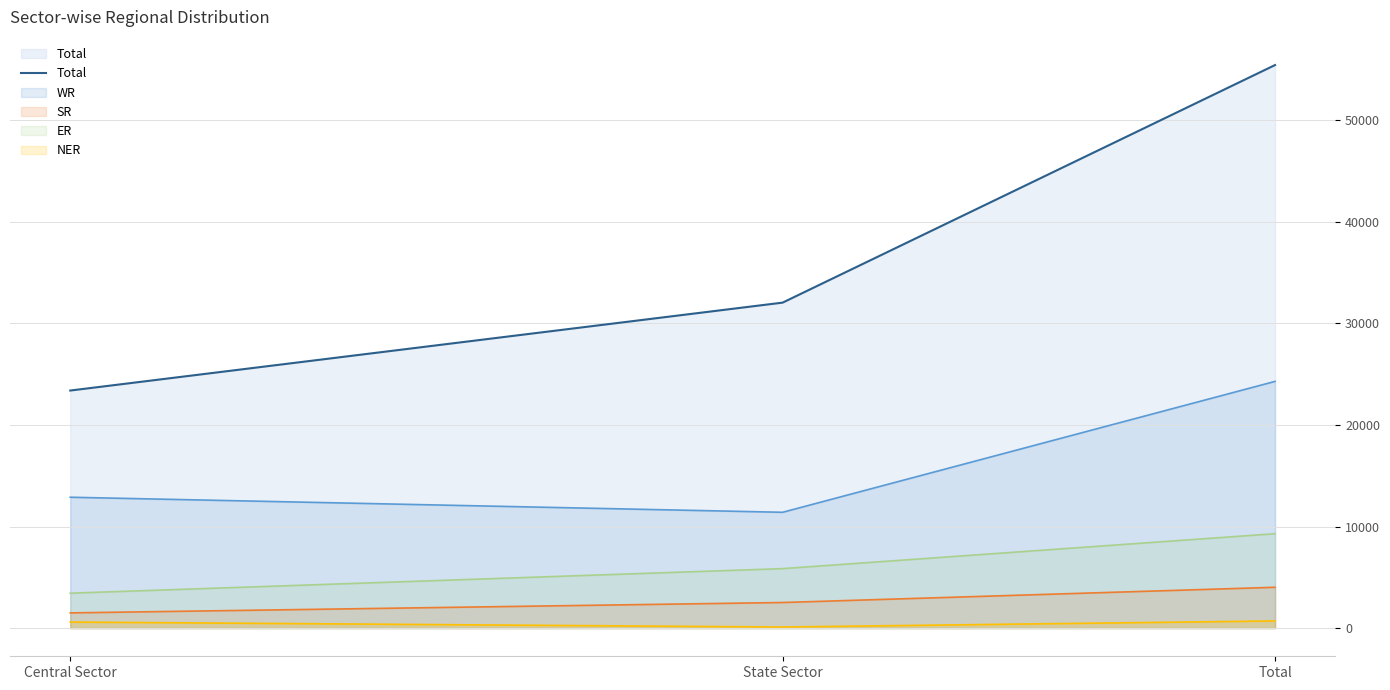

Between Central Sector and State Sector, which is larger?

State Sector